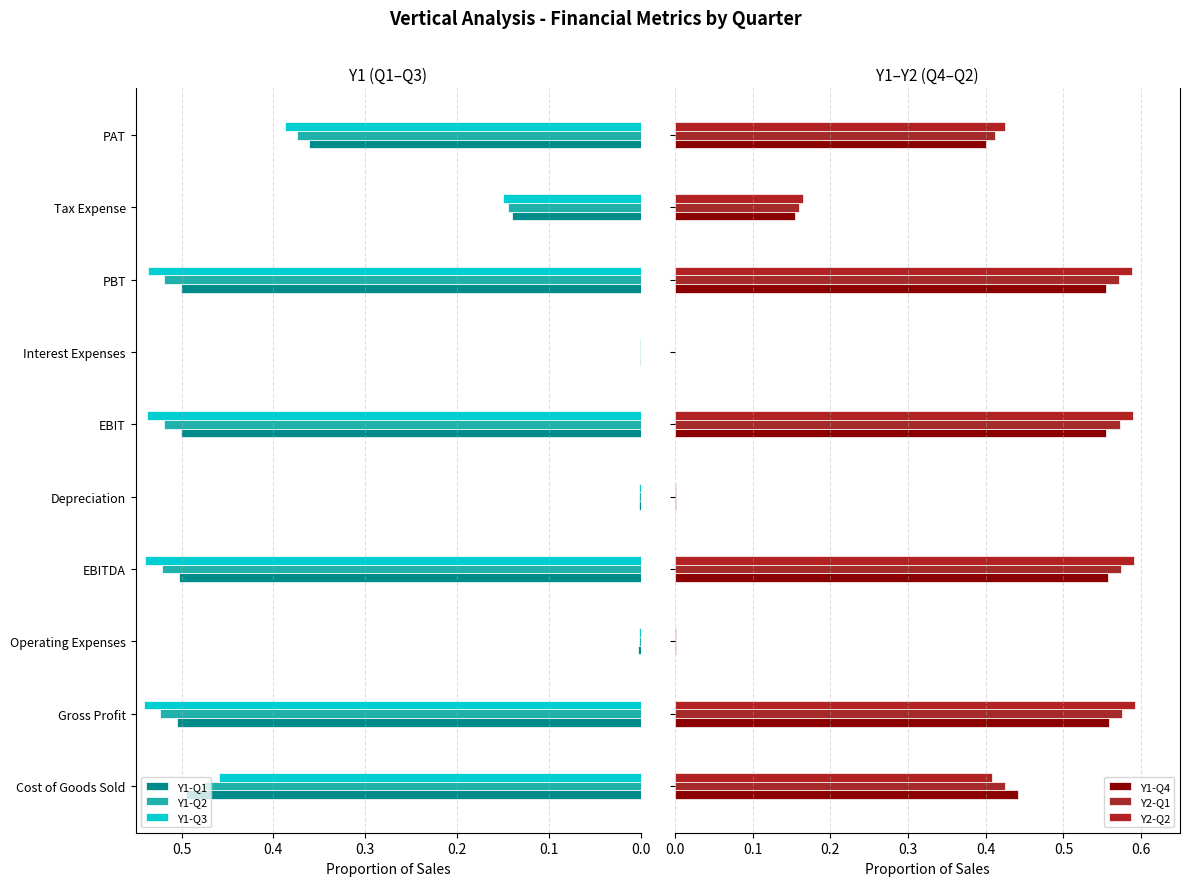

Is the value of Y1-Q3 at Cost of Goods Sold greater than the value of Y1-Q2 at PBT?

No